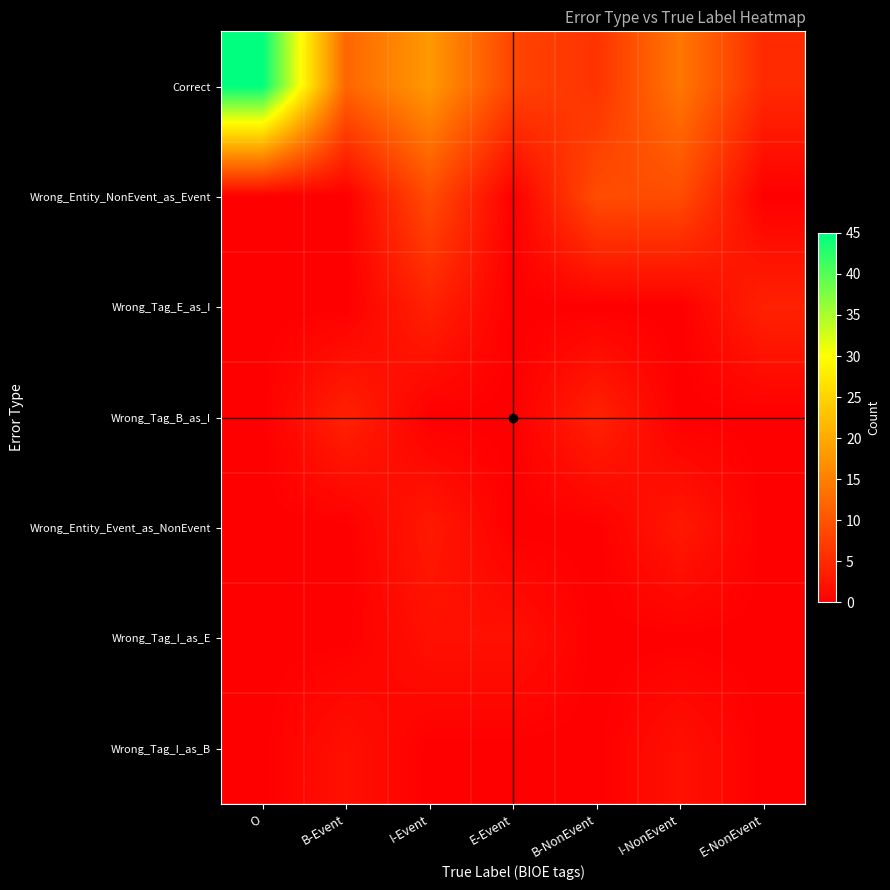

At which category is the sum across all series the highest?

O